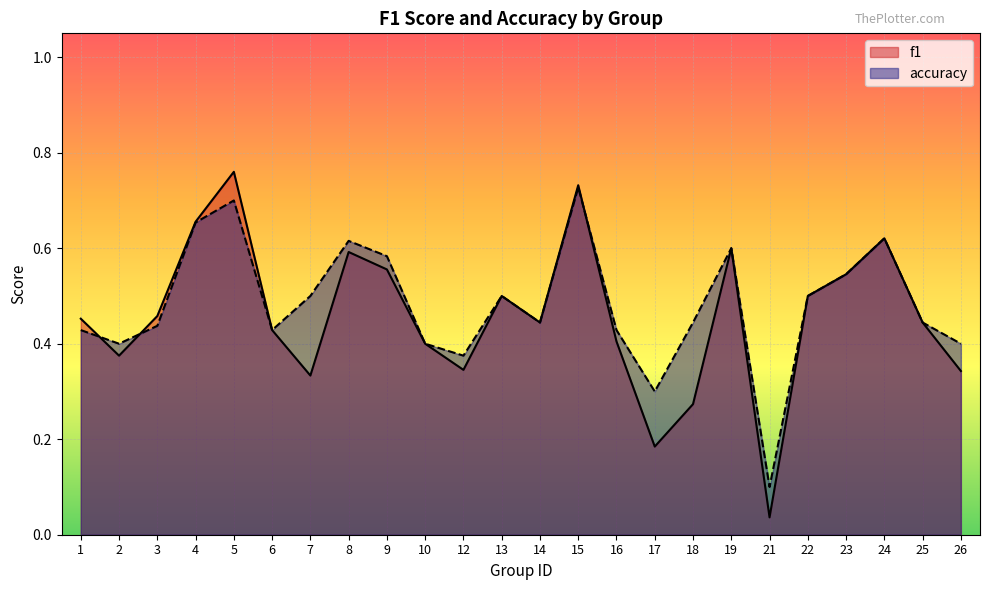

Which category has the lowest value in the accuracy series?

21